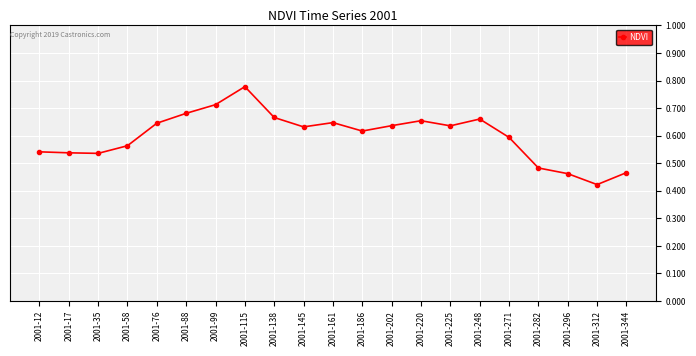

The chart shows a value of 0.3 at 2001-58. True or false?

False